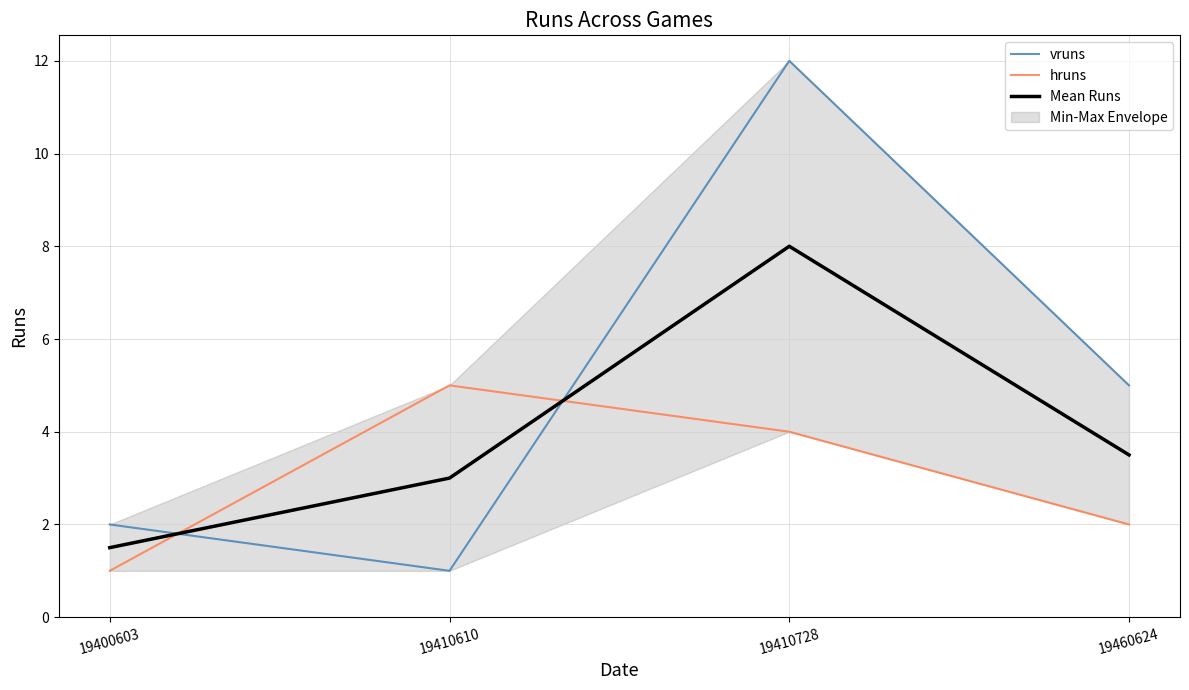

Is this an area chart (filled region under the line)?

No